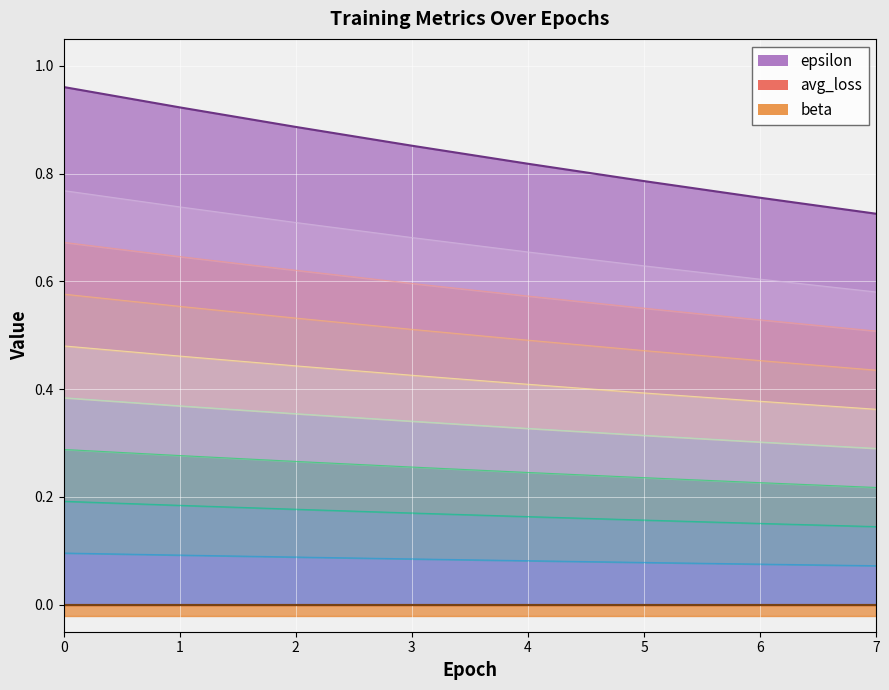

True or false: avg_loss and beta cross at least once.

False